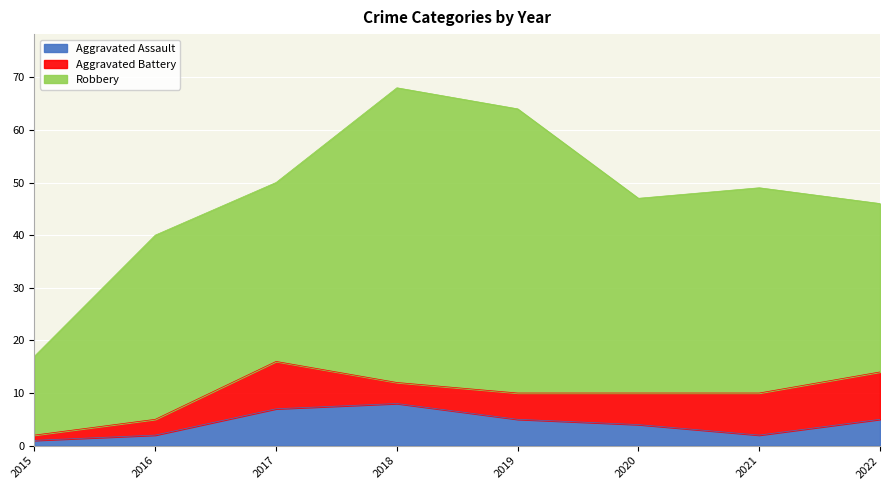

True or false: Aggravated Battery has more than 1 interior local peaks.

False